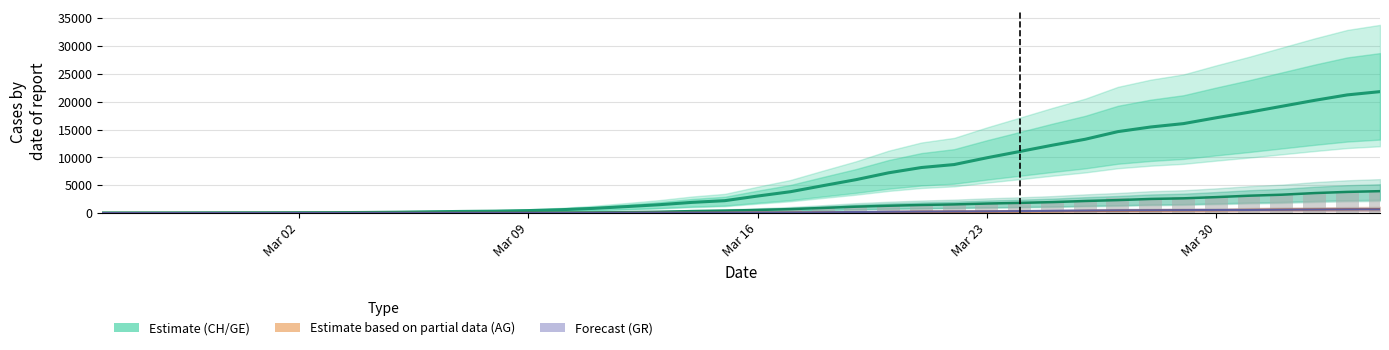

What is the spread (max minus min) of values at Mar 30?

16604